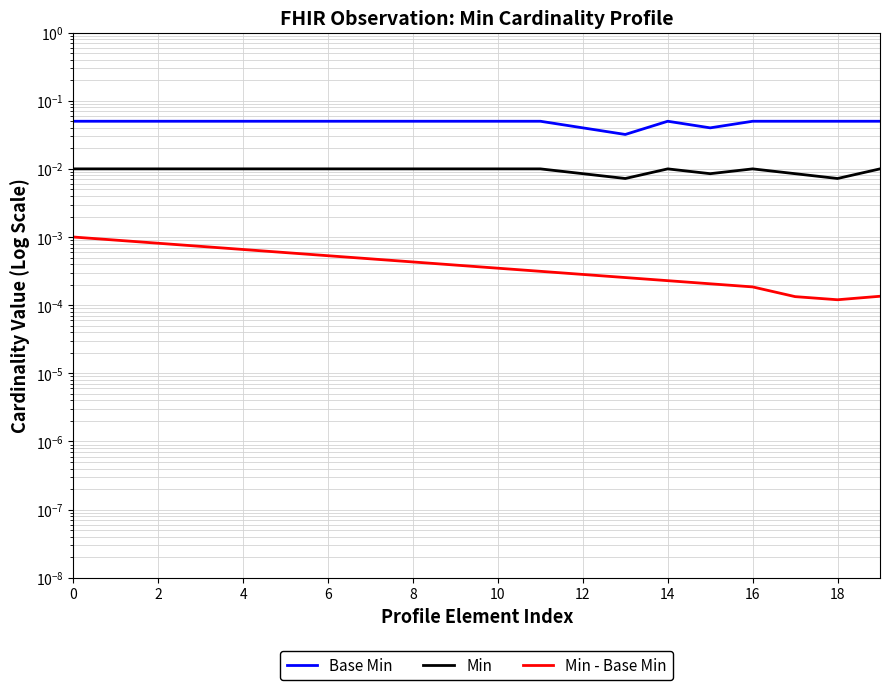

True or false: Base Min and Min intersect in this chart.

False